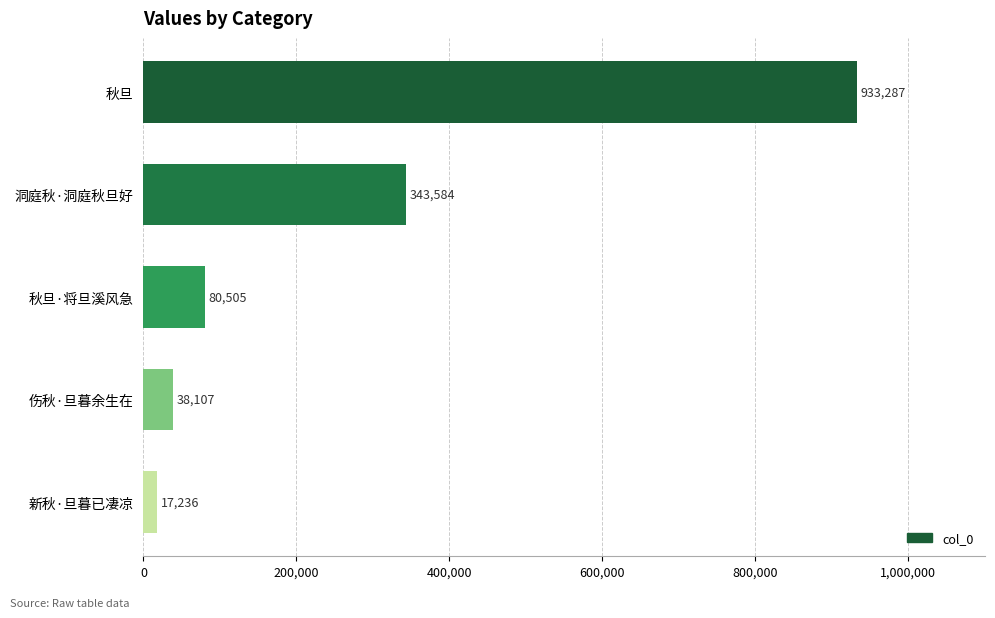

Rank the categories by value from lowest to highest.

新秋·旦暮已凄凉, 伤秋·旦暮余生在, 秋旦·将旦溪风急, 洞庭秋·洞庭秋旦好, 秋旦